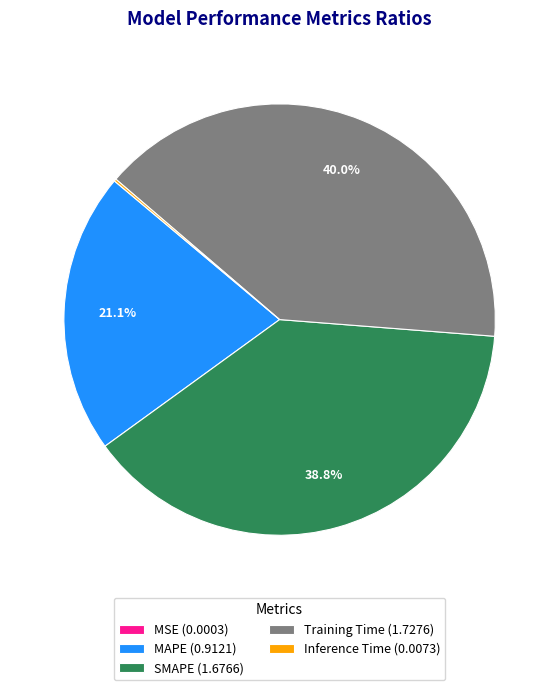

True or false: SMAPE accounts for 39% of the total.

True